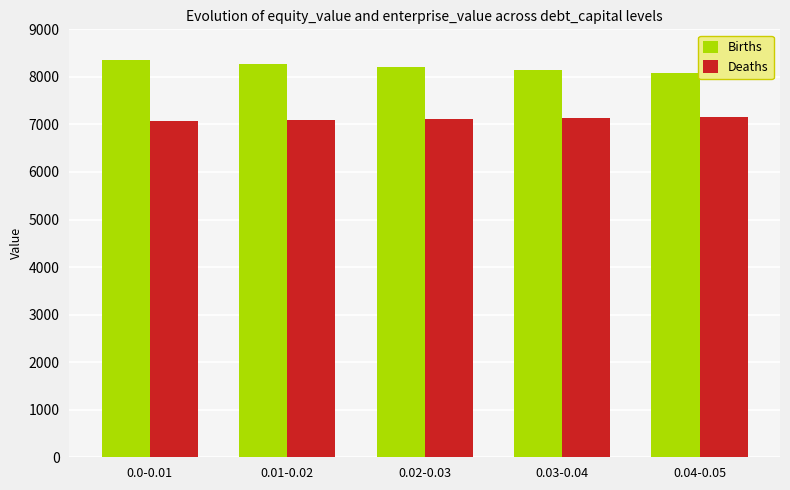

The Births series shows 10993.6 at 0.02-0.03. True or false?

False